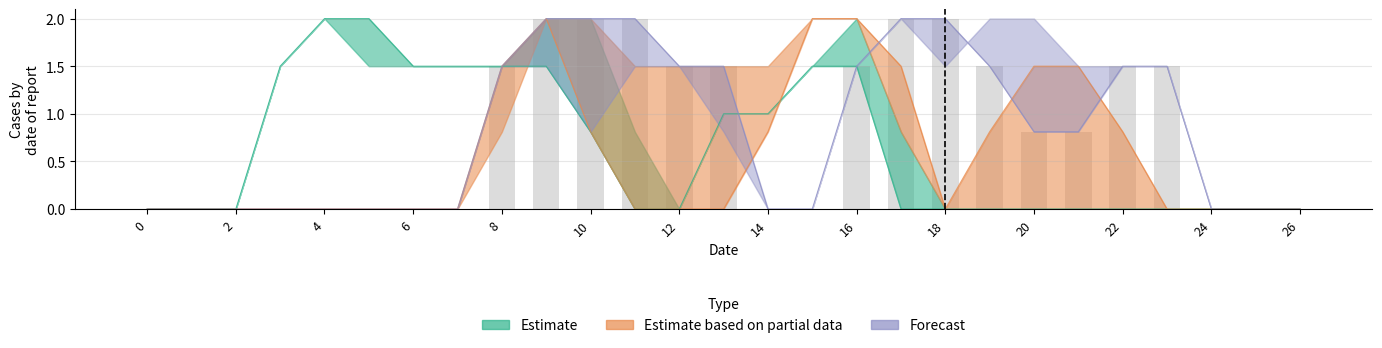

List the labels in order of col_20 value, smallest first.

0, 1, 2, 11, 12, 17, 18, 19, 20, 21, 22, 23, 24, 25, 26, 10, 13, 14, 3, 6, 7, 8, 9, 15, 16, 4, 5